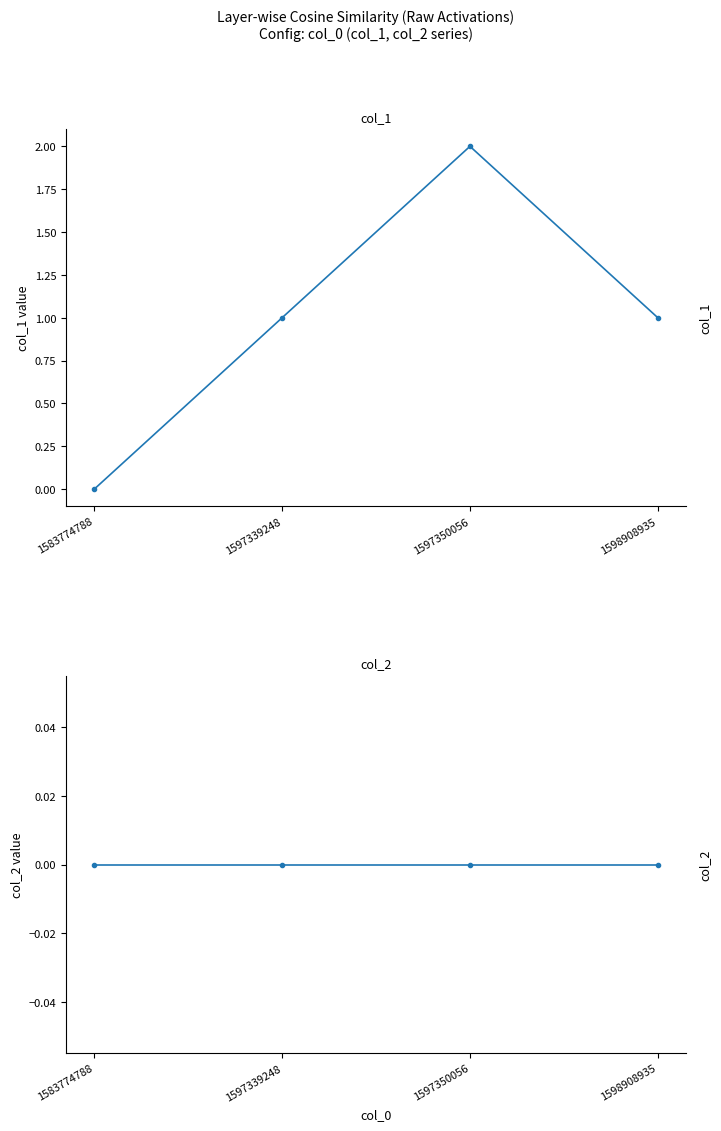

Is it true that col_1 equals 0 at 1597339248?

False